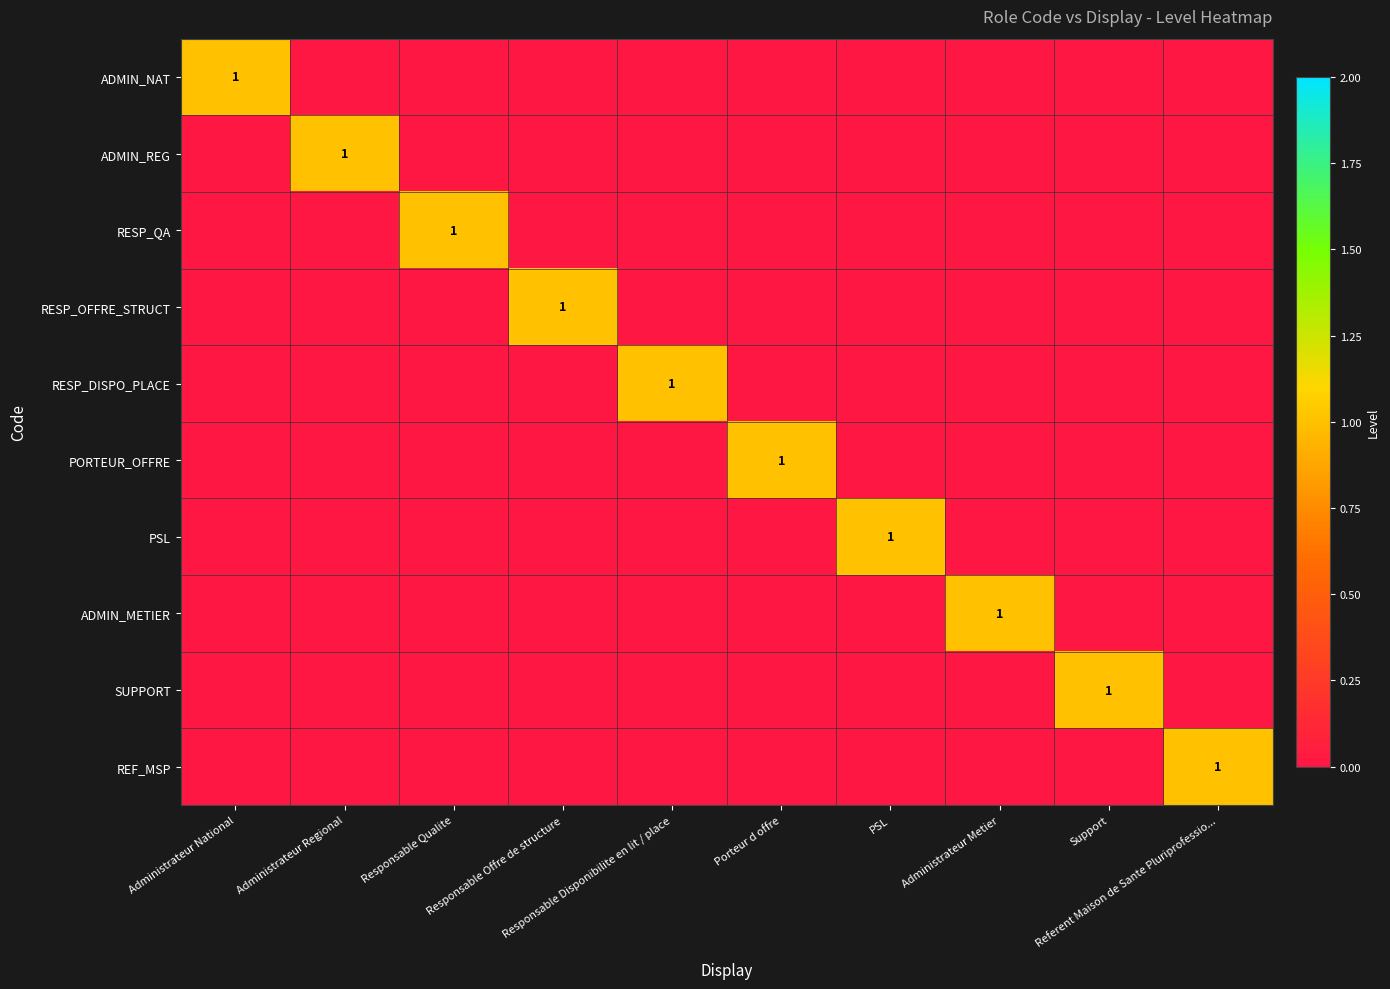

How many data points in RESP_QA are above 0?

1